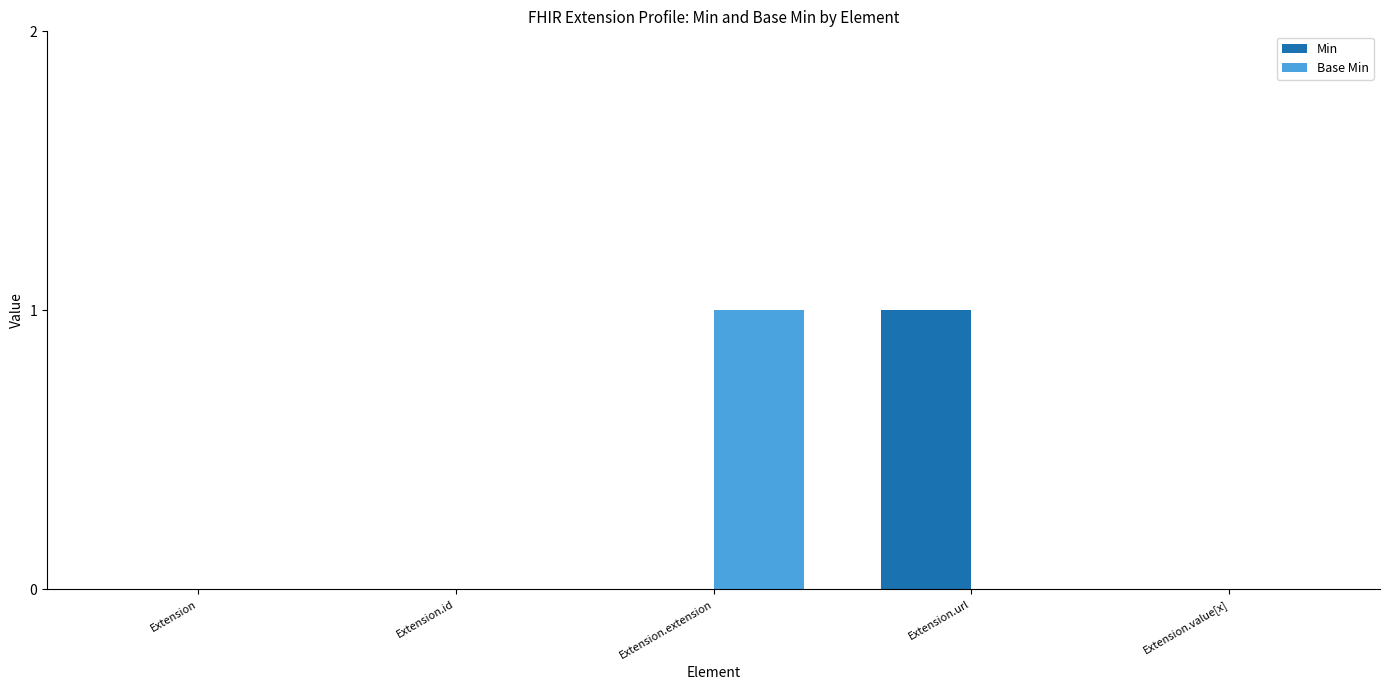

What is the sum of all Base Min values?

1